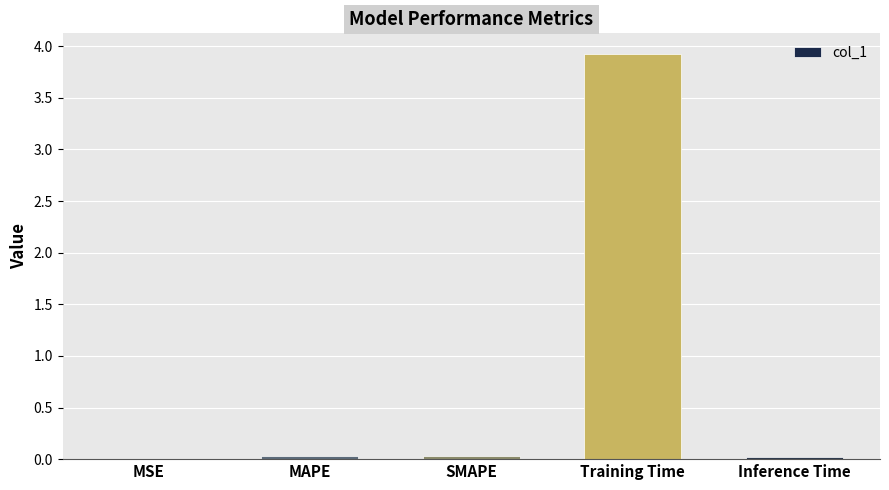

What is the maximum value shown in the chart?

3.9